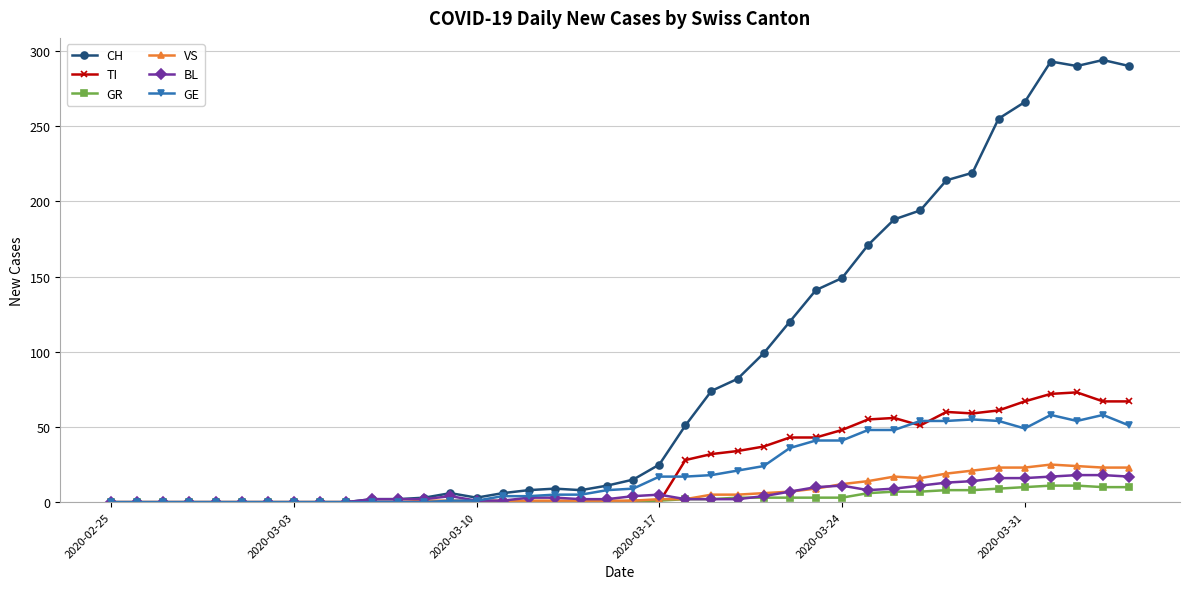

Which series has the widest spread of values?

CH